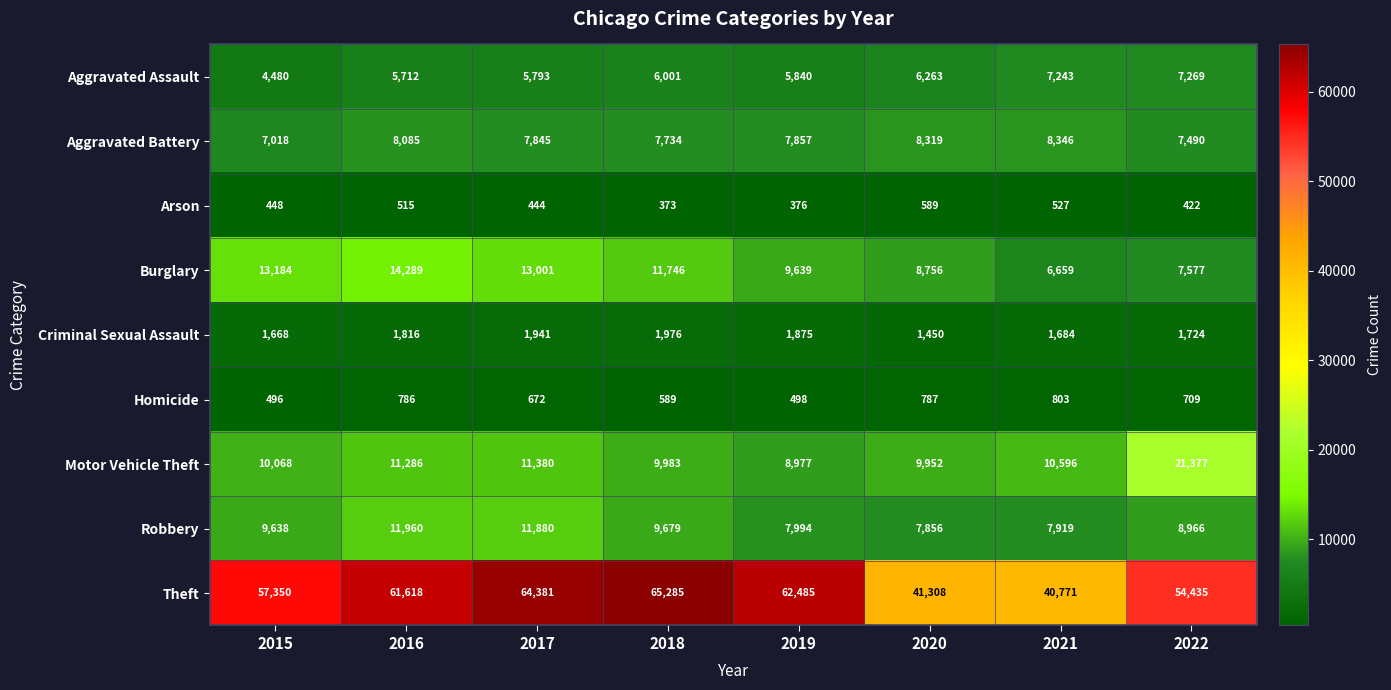

What is the difference between the highest and lowest values at 2017?

63937